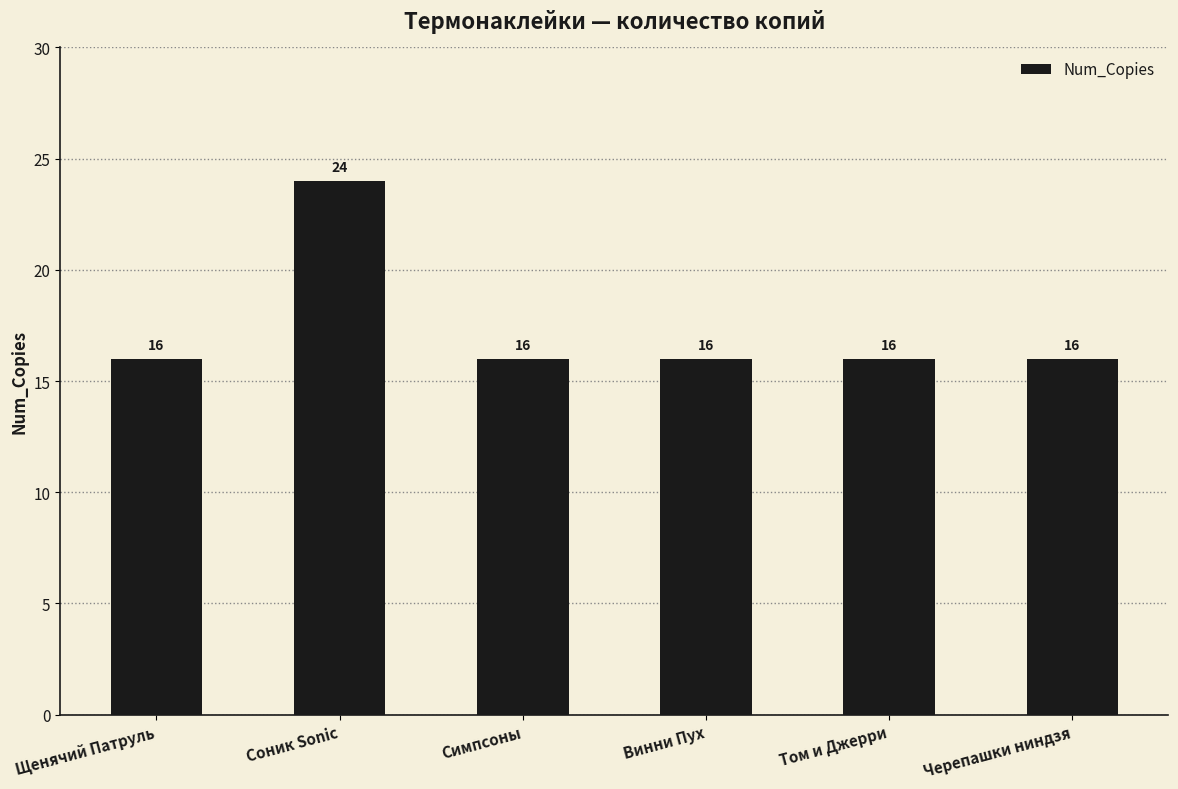

What is the average value?

17